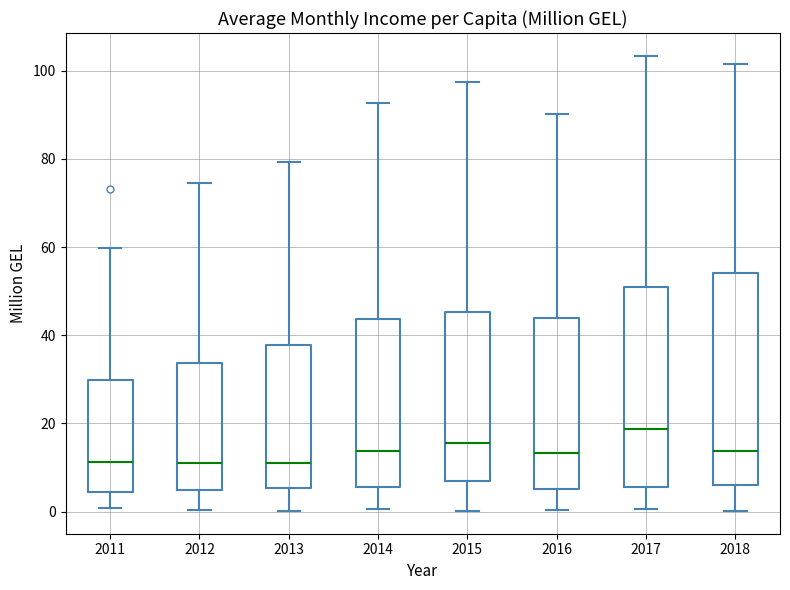

Where does the upper whisker of the box at x = 2012 end on the y-axis? The values are not printed on the chart, so give them approximately, as read against the axis.

74